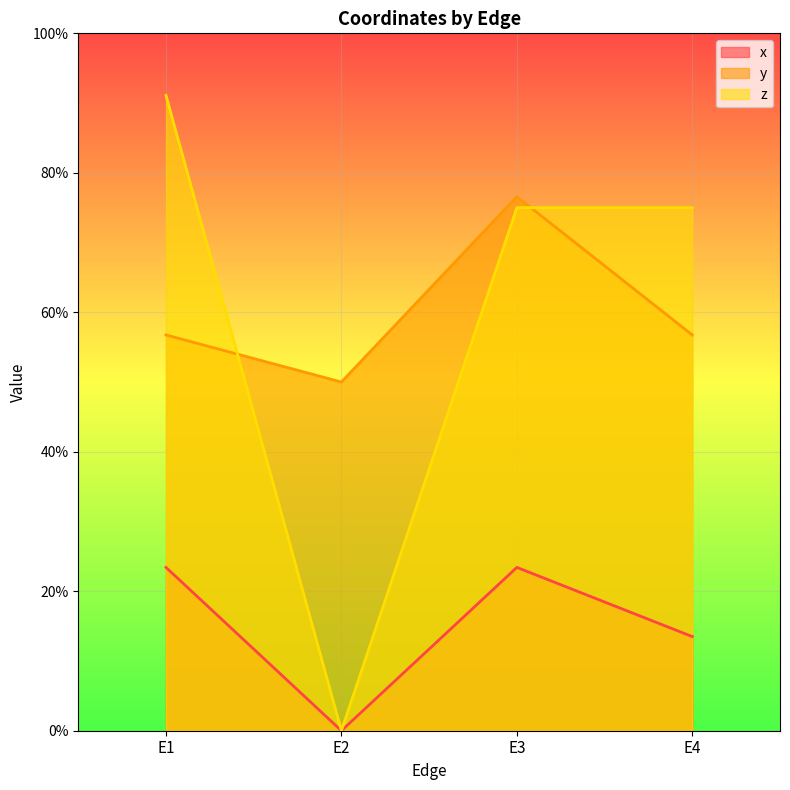

Does the chart display data point markers on the line(s)?

No